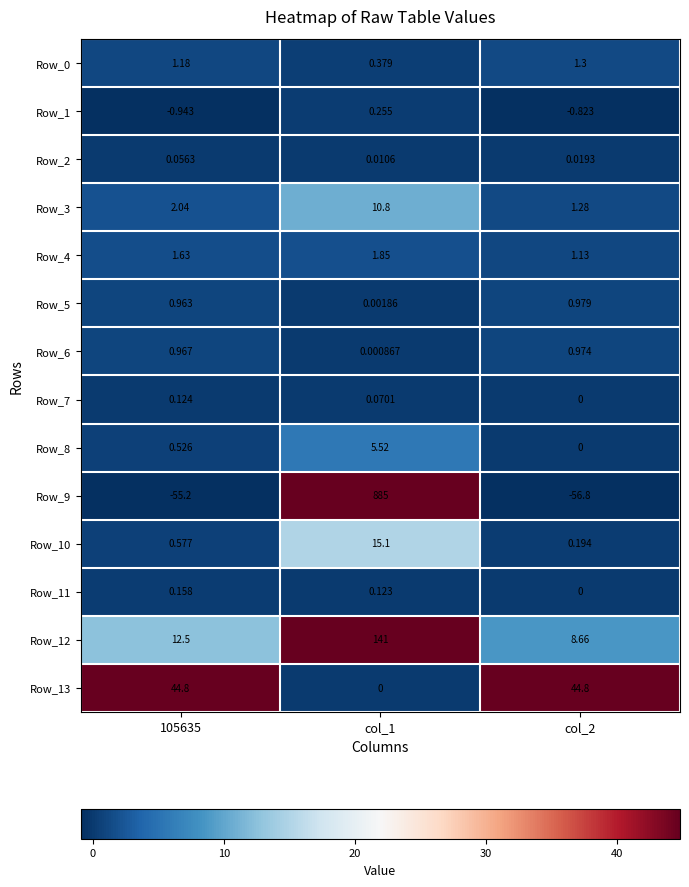

Which series has the largest range (max minus min)?

Row_9